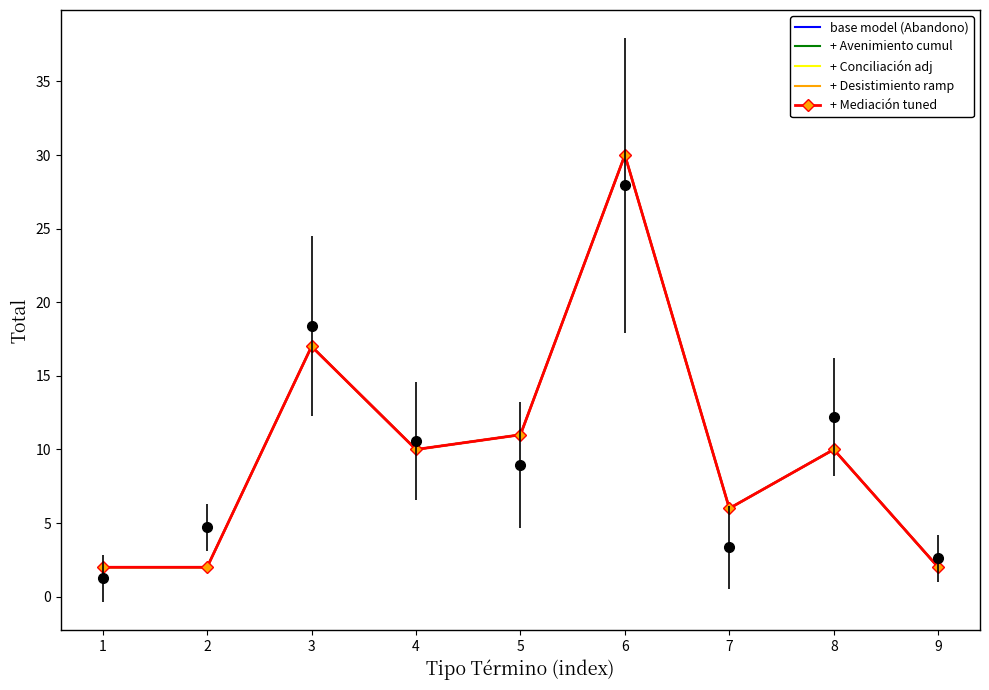

What is the value of the + Mediación tuned point at the 8th from the left?

10